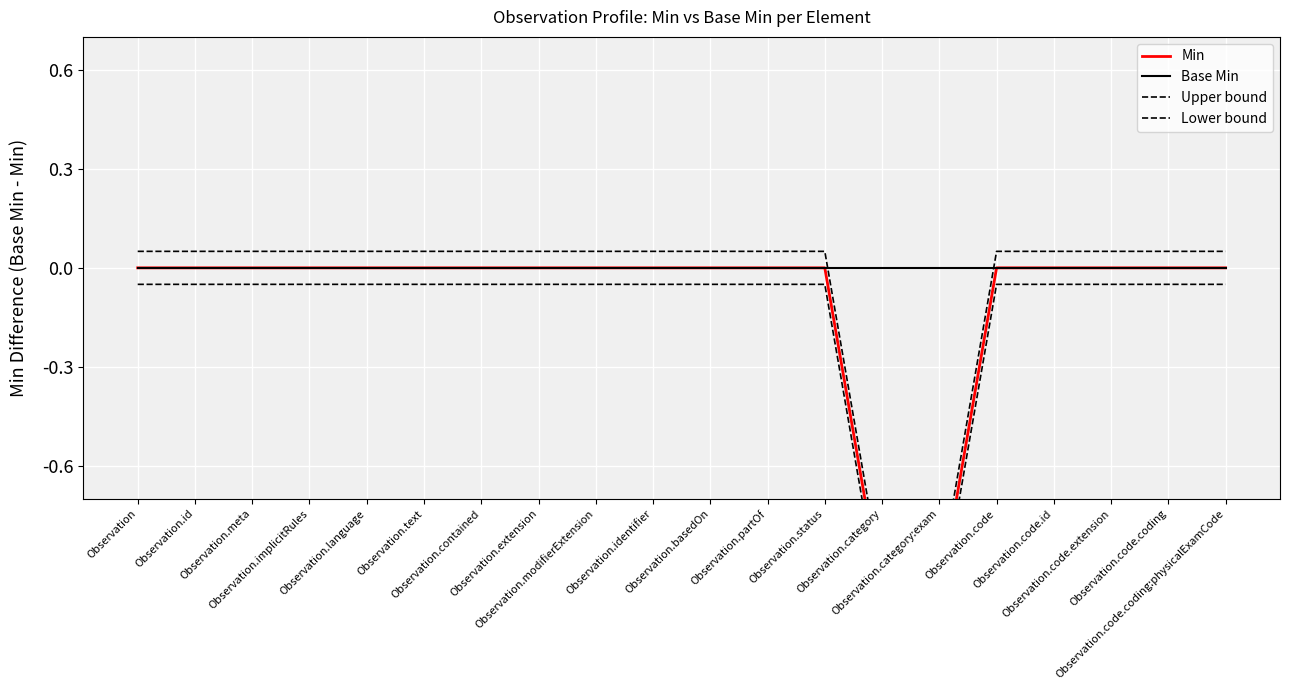

Rank the series by their maximum value, from lowest to highest.

Lower bound, Min, Base Min, Upper bound